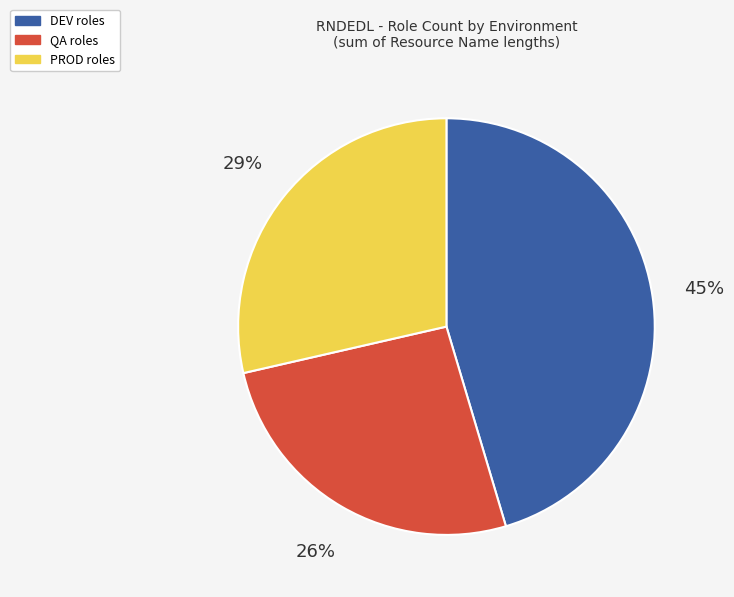

To the nearest percent, what is the average slice percentage?

33%